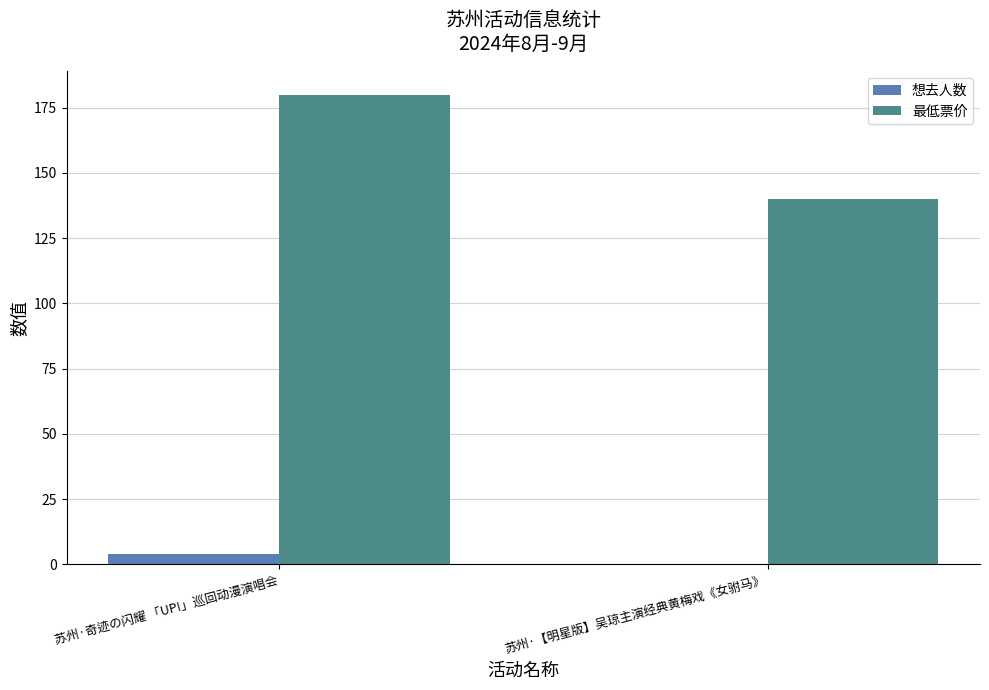

What is the total value across all series at 苏州·【明星版】吴琼主演经典黄梅戏《女驸马》?

140